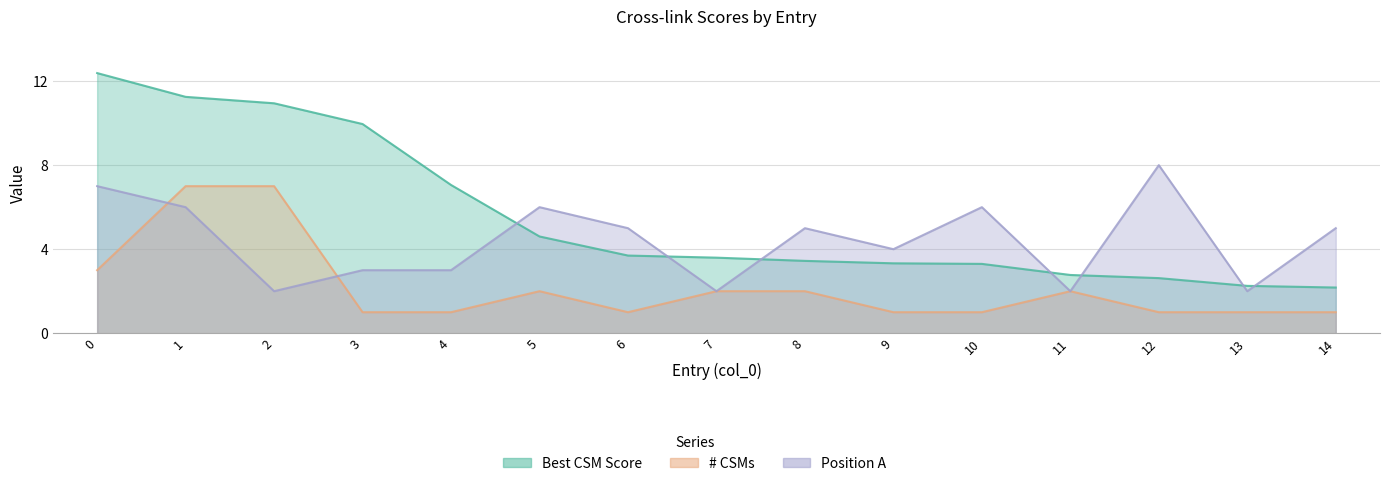

What is the value of the # CSMs point at the 11th from the left?

1.0